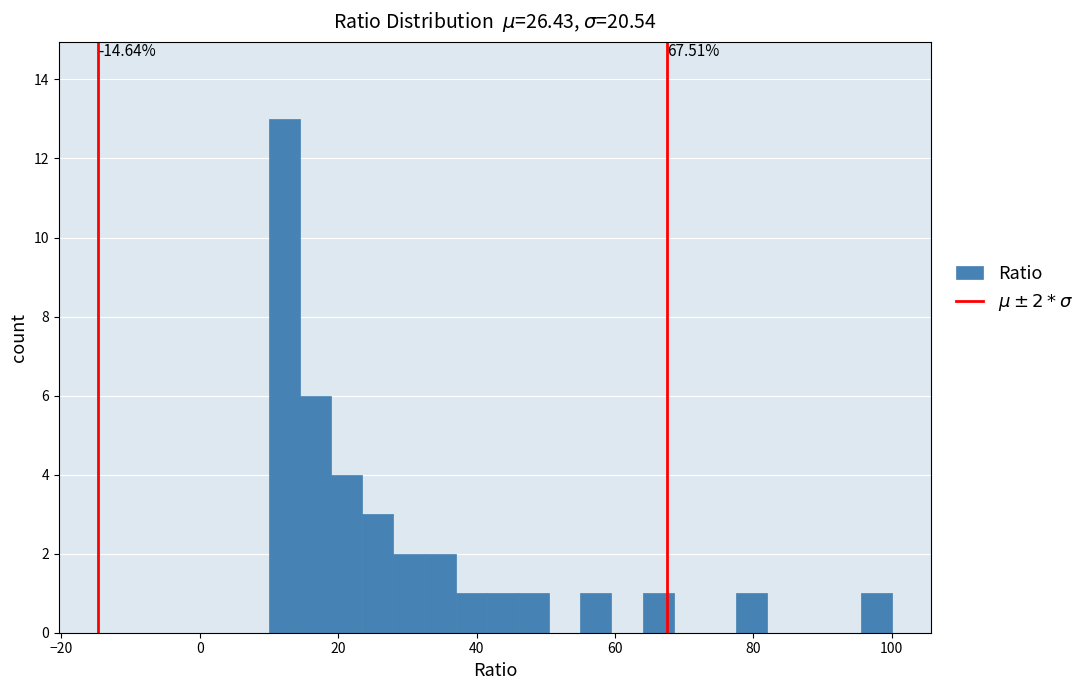

Around what value on the x-axis is the tallest bar? Give the approximate position of its centre, as read against the axis.

12